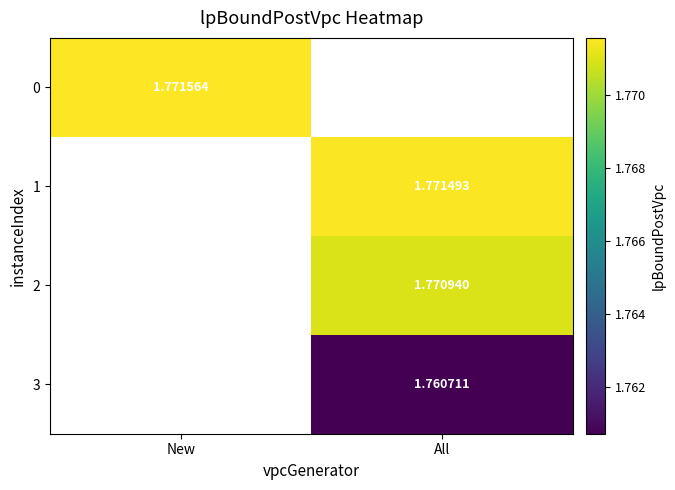

What is the maximum value shown in the chart?

1.8